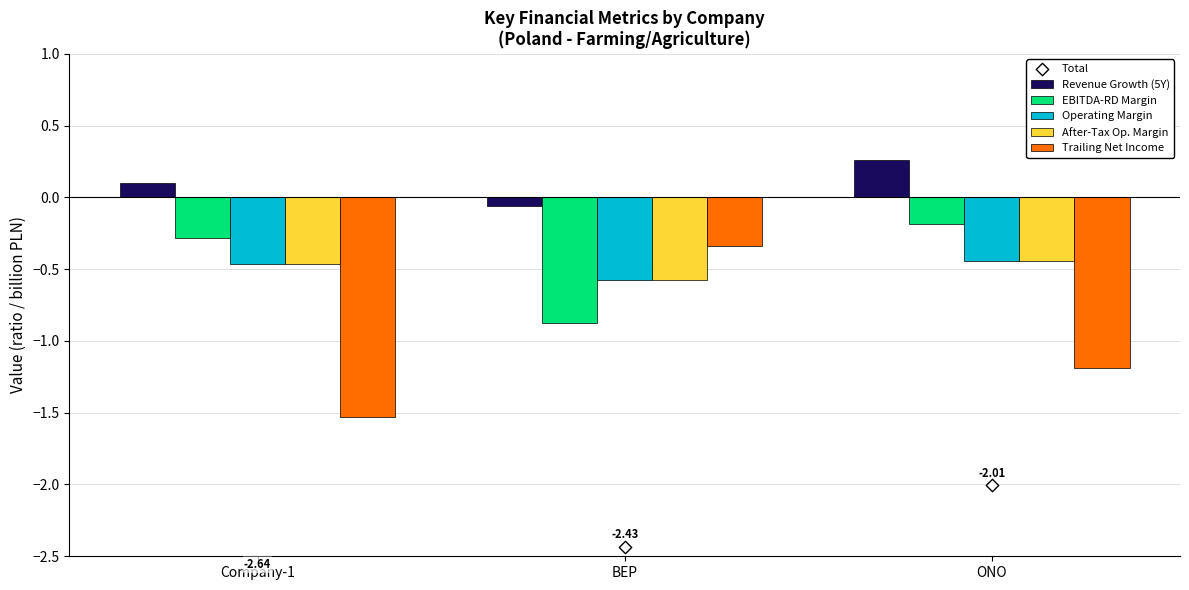

Is the value of Revenue Growth (5Y) at Company-1 greater than the value of Total at ONO?

Yes